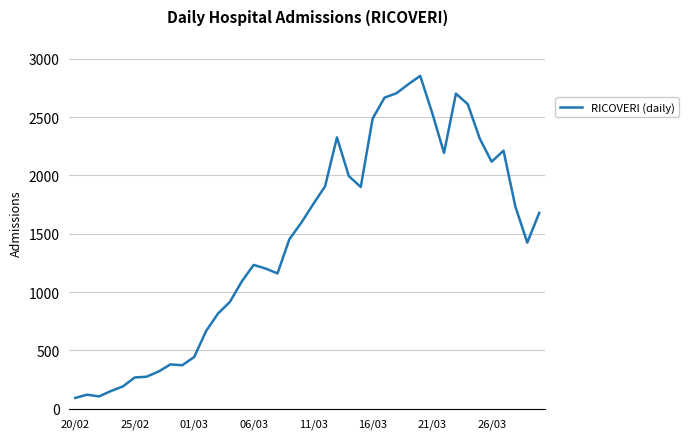

Count the number of data series in this chart.

1